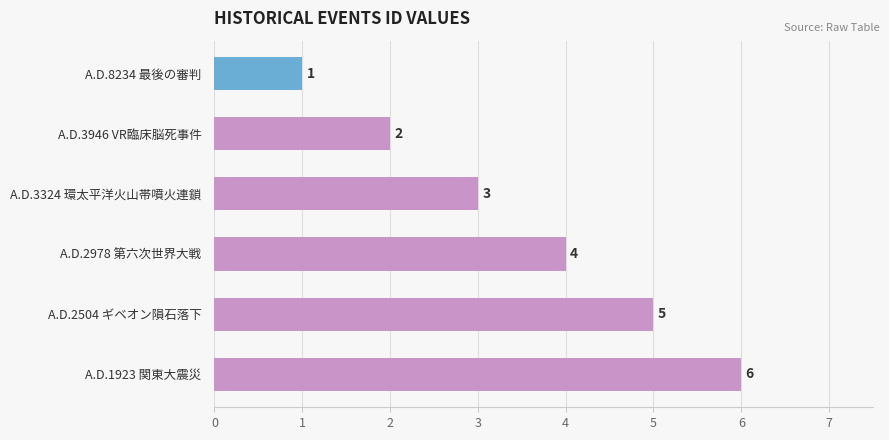

What position from the bottom is A.D.2504 ギベオン隕石落下?

2